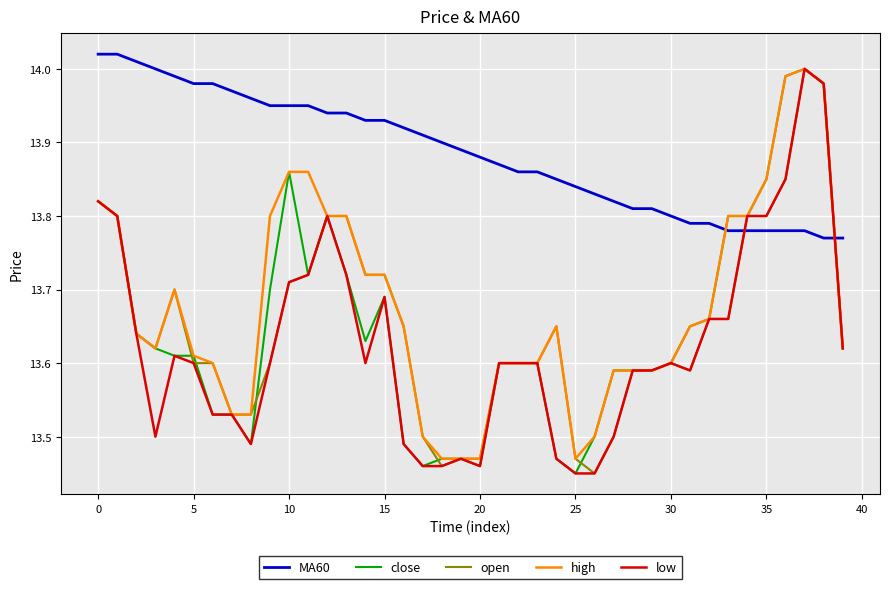

How many intersections are there between open and MA60?

2